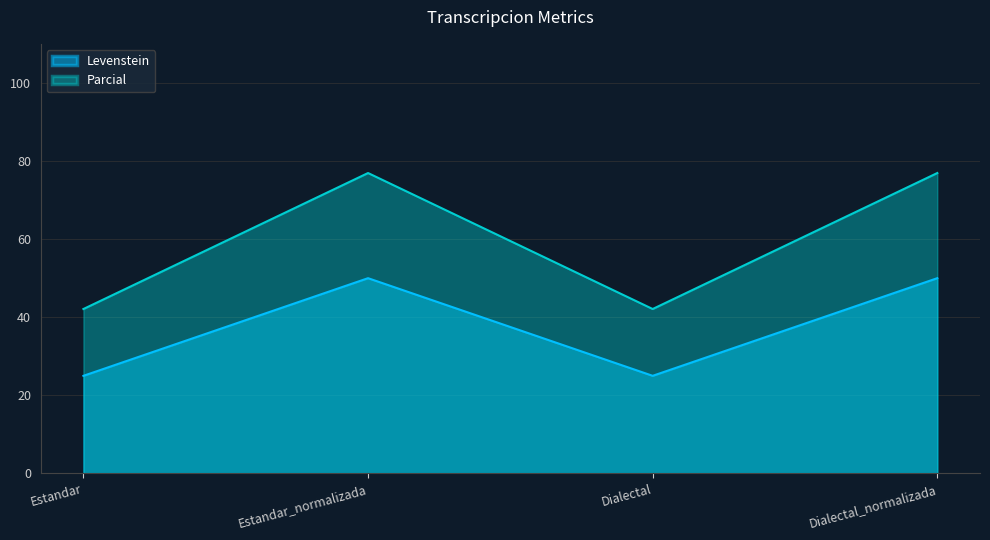

What is the total value across all series at Dialectal_normalizada?

126.9